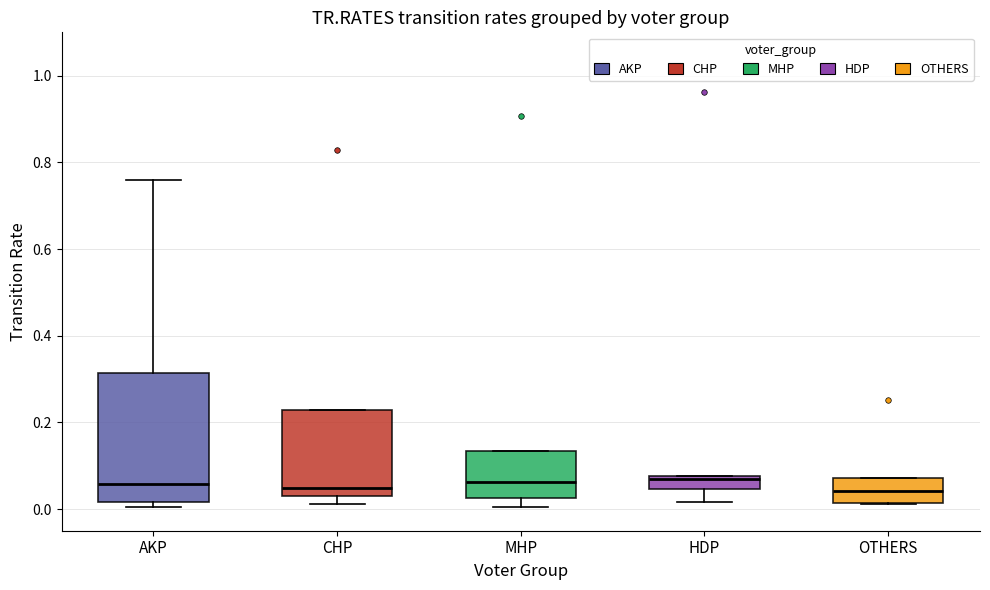

Which box is the tallest, from its lower edge to its upper edge?

AKP